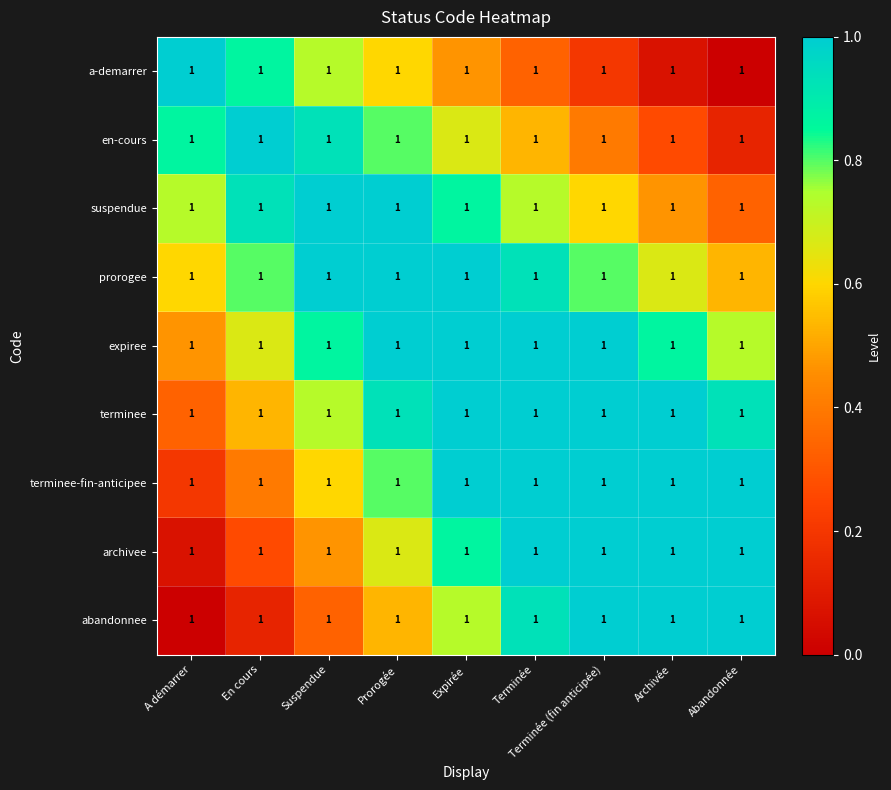

What is the greatest value displayed?

1.0